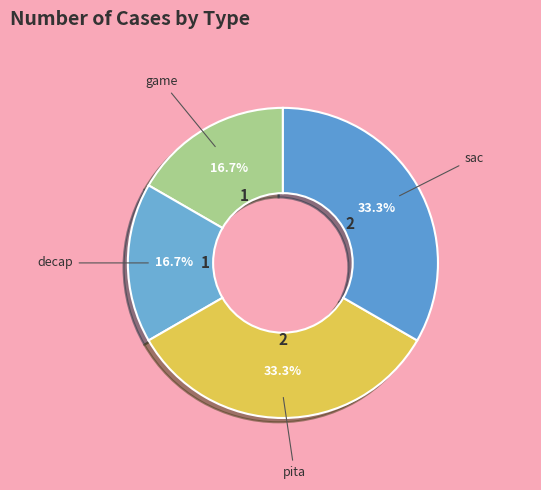

Rank the categories by value from lowest to highest.

game, decap, pita, sac